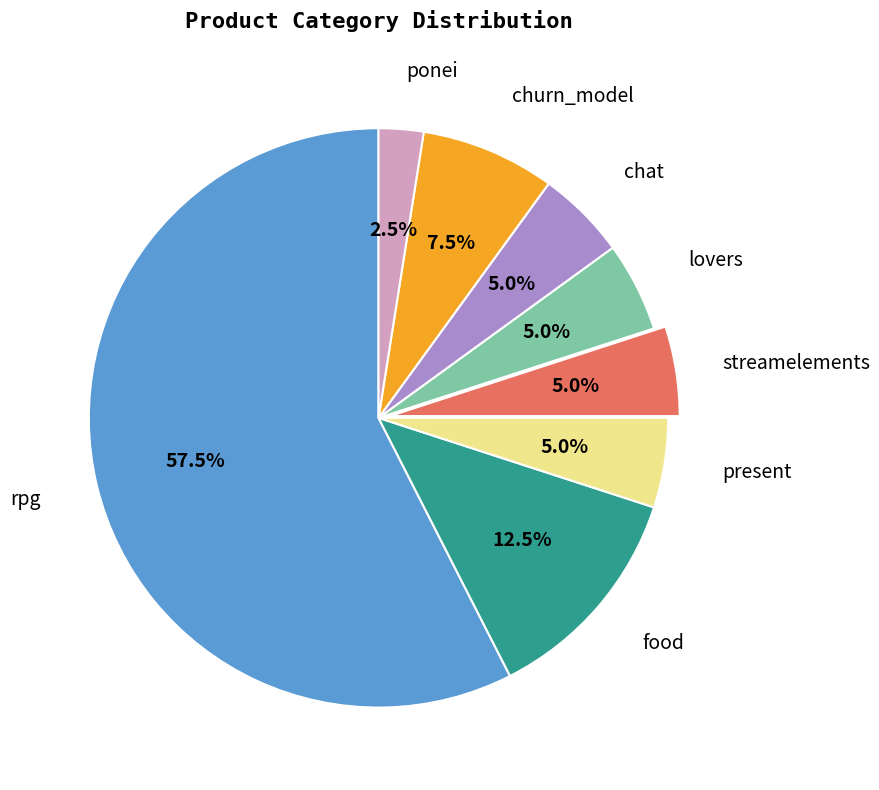

The churn_model slice represents 16% of the pie. True or false?

False